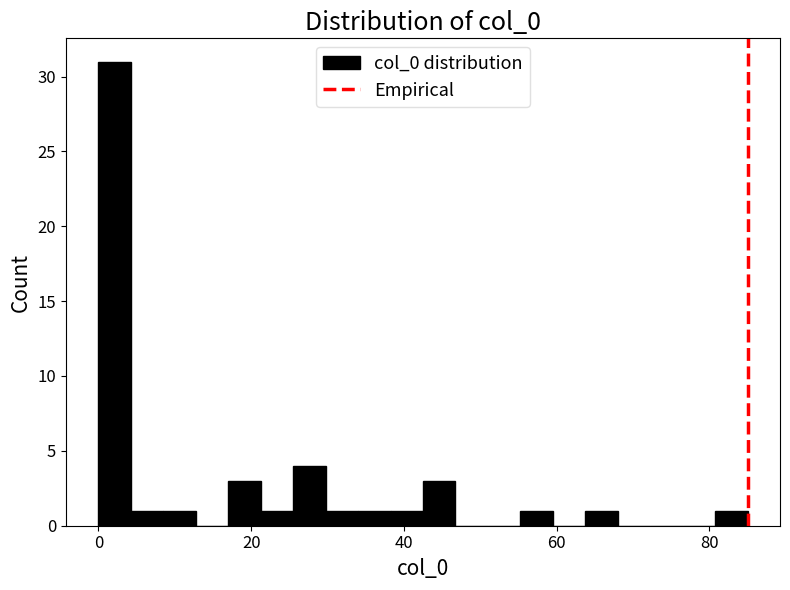

Read against the x-axis, roughly where is the centre of the tallest bar?

2